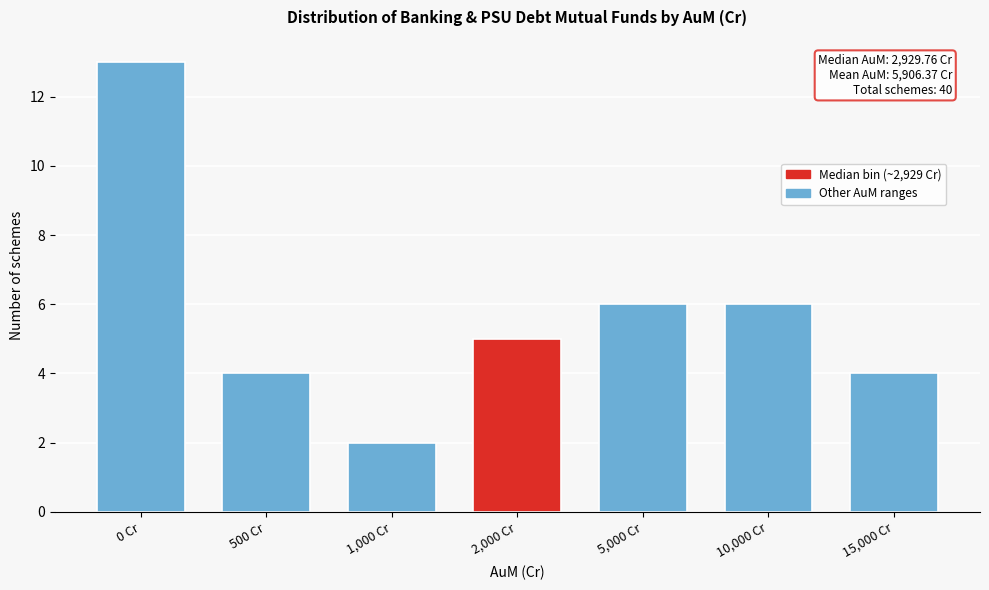

Reading right to left, transcribe all the data shown in this chart.

4	6	6	5	2	4	13